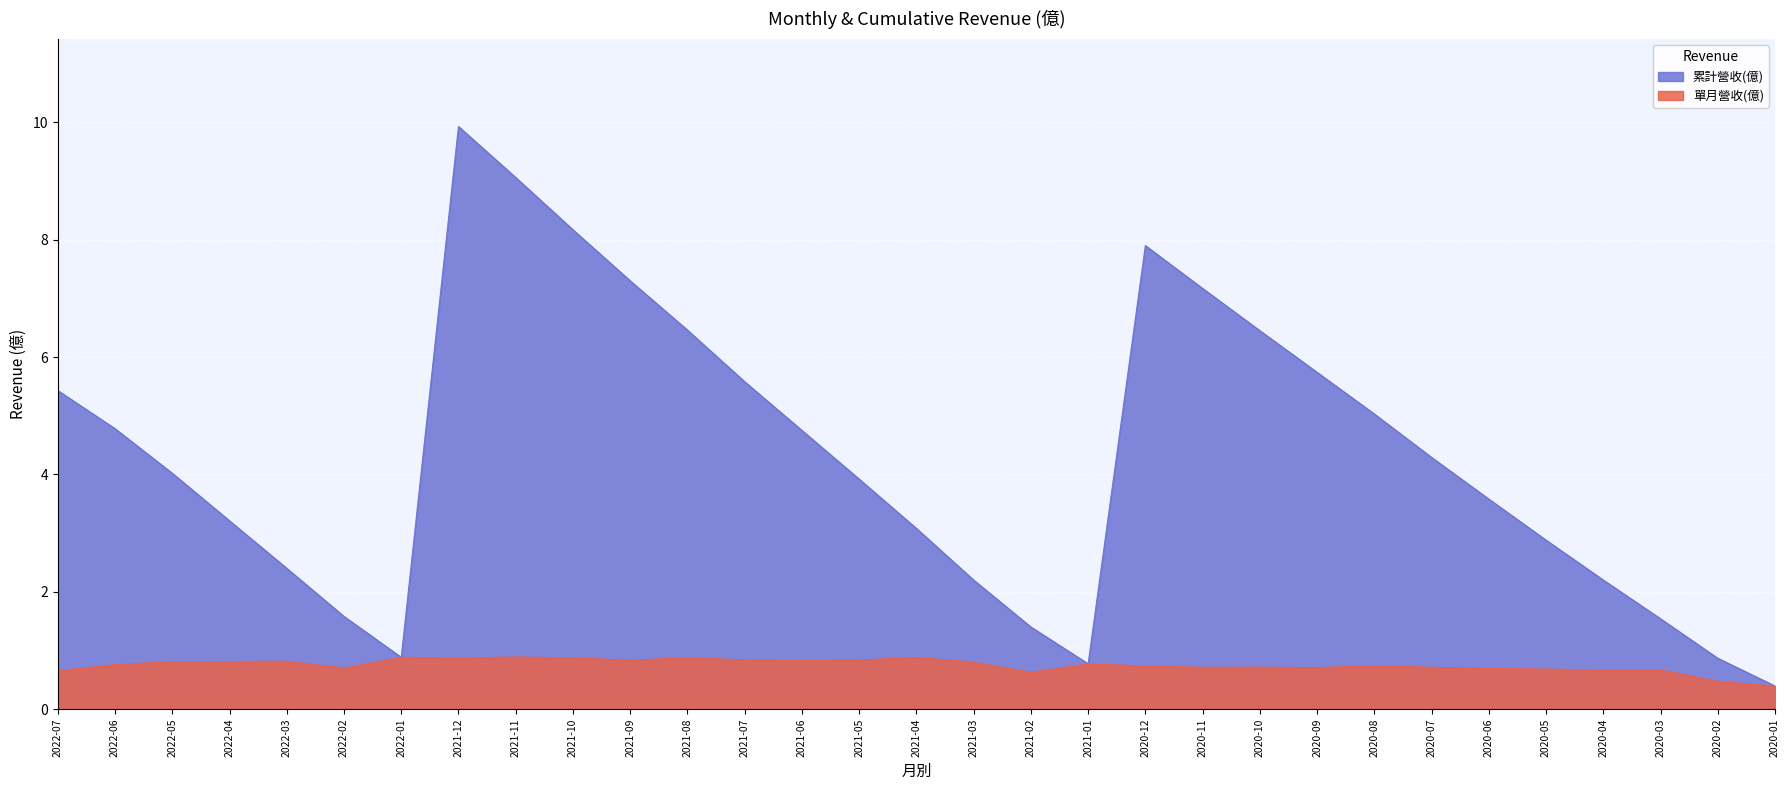

Which has a higher value, 2020-12 or 2020-04?

2020-12